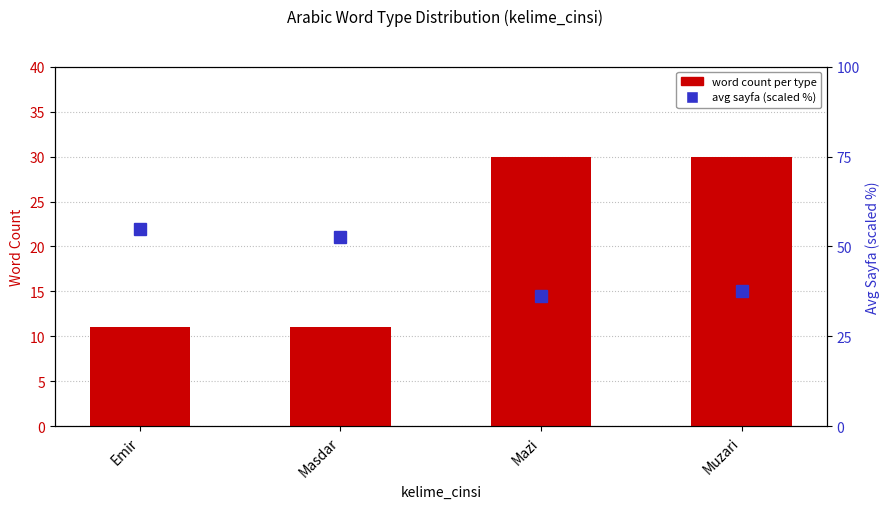

What is the sum of the word count per type values at Mazi and Muzari?

60.0